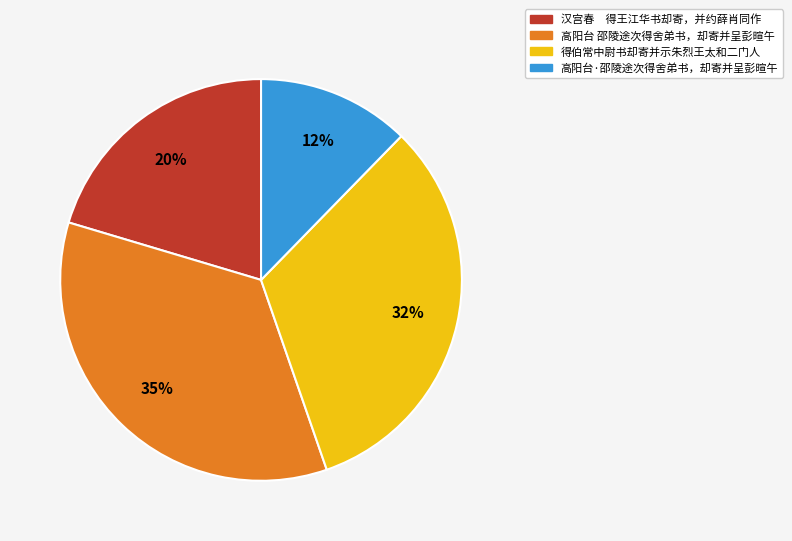

To the nearest percent, what portion does 得伯常中尉书却寄并示朱烈王太和二门人 represent?

32%